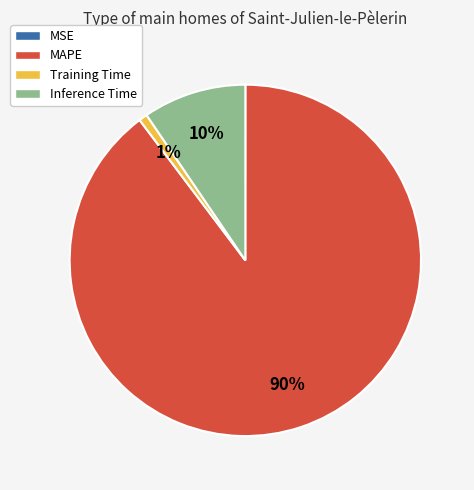

Combined, do Training Time and MAPE account for over 50%?

Yes